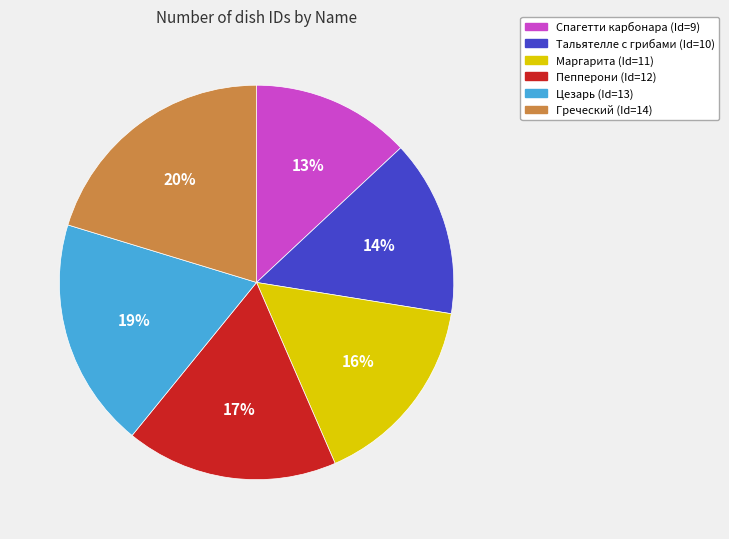

What is the ratio of the value at Тальятелле с грибами to the value at Спагетти карбонара?

1.1